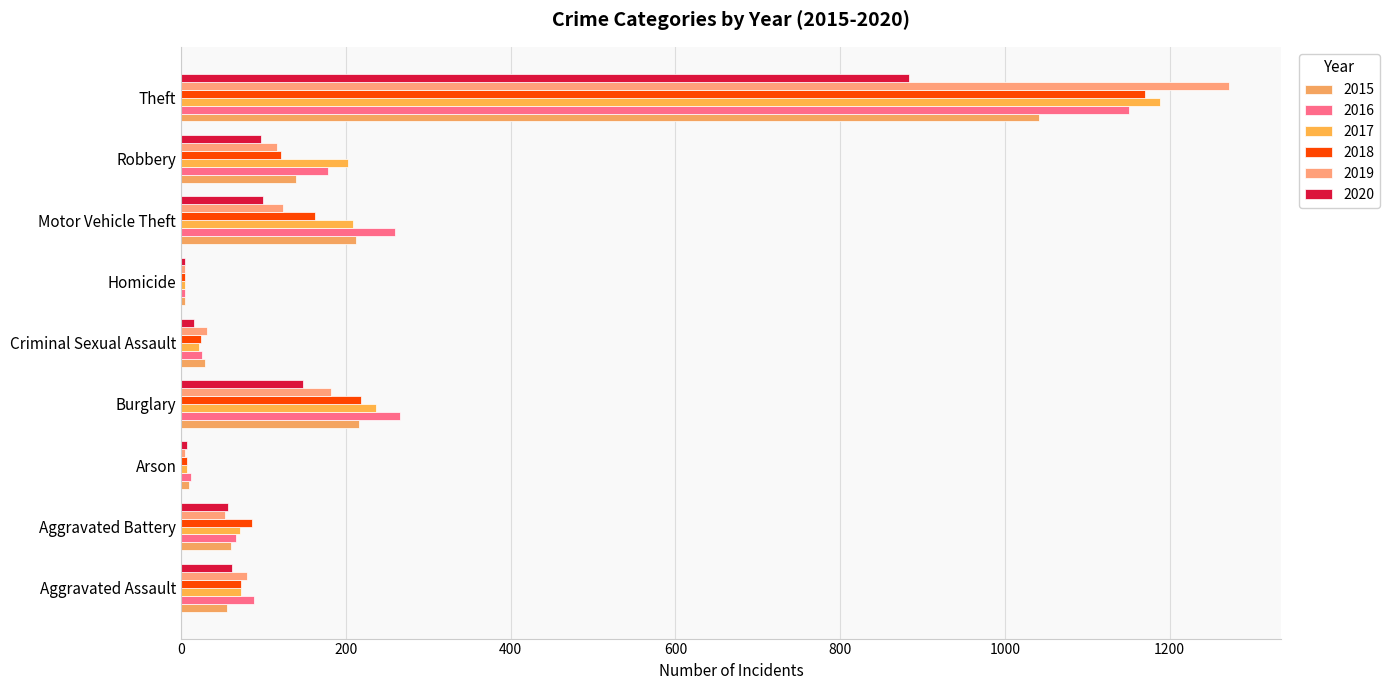

How many categories are shown in the chart?

9